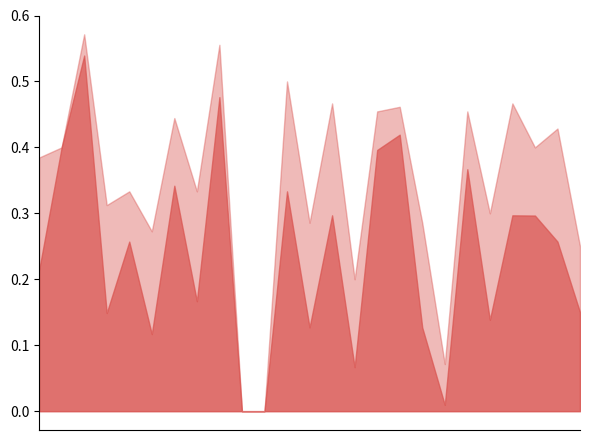

Reading left to right, what are all the values shown in this chart?

f1: 0.2	0.4	0.5	0.1	0.3	0.1	0.3	0.2	0.5	0.0	0.0	0.3	0.1	0.3	0.1	0.4	0.4	0.1	0.0	0.4	0.1	0.3	0.3	0.3	0.2
accuracy: 0.4	0.4	0.6	0.3	0.3	0.3	0.4	0.3	0.6	0.0	0.0	0.5	0.3	0.5	0.2	0.5	0.5	0.3	0.1	0.5	0.3	0.5	0.4	0.4	0.2